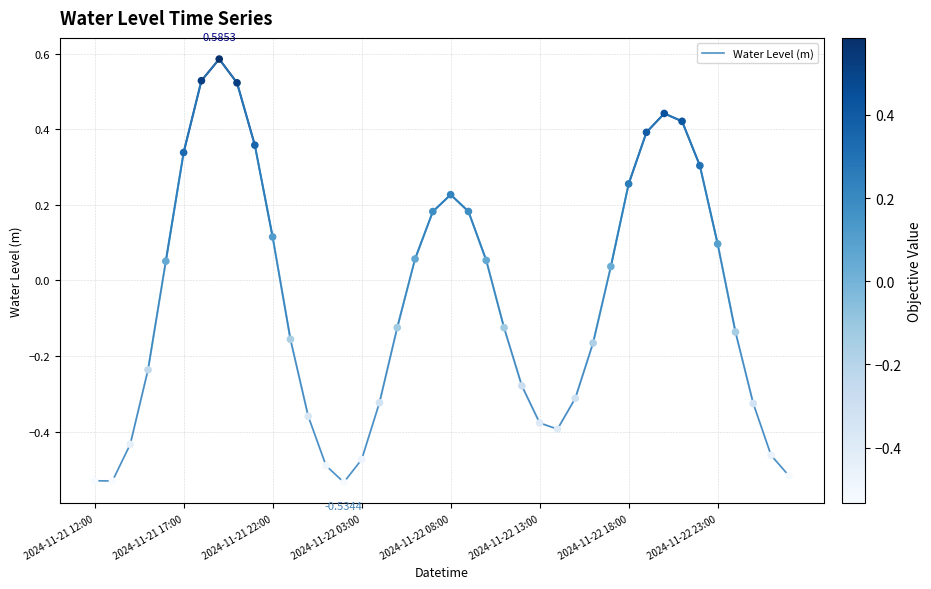

What is the difference between the maximum and minimum values?

1.1